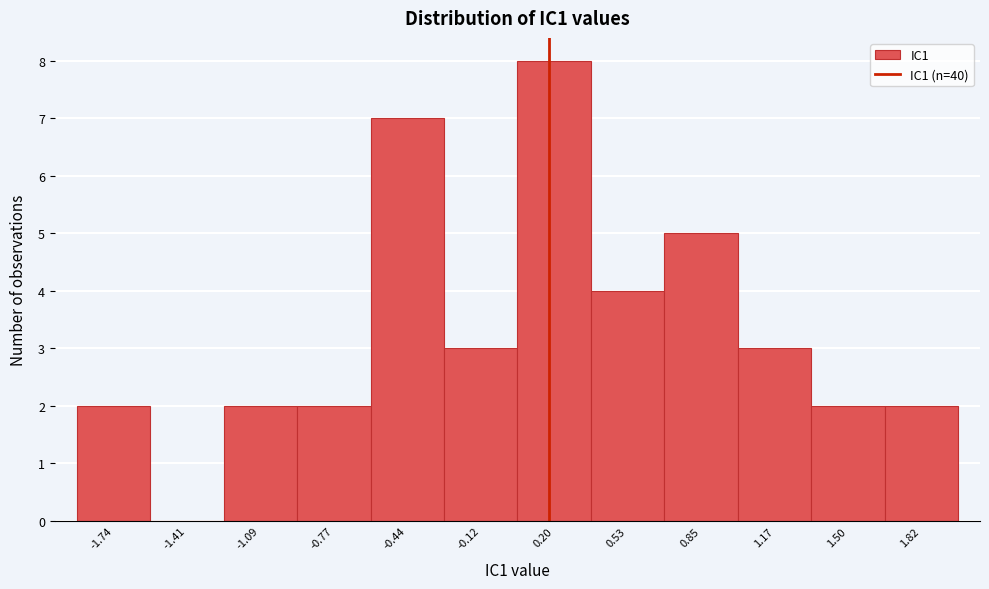

Reading left to right, transcribe this chart: for each bar, give the range it covers on the x-axis and its height. Neither the bar edges nor the heights are printed on the chart, so give them approximately, as read against the axes.

-1.90 to -1.55: 2
-1.55 to -1.25: 0
-1.25 to -0.95: 2
-0.95 to -0.60: 2
-0.60 to -0.30: 7
-0.30 to 0.05: 3
0.05 to 0.35: 8
0.35 to 0.70: 4
0.70 to 1.00: 5
1.00 to 1.35: 3
1.35 to 1.65: 2
1.65 to 2.00: 2